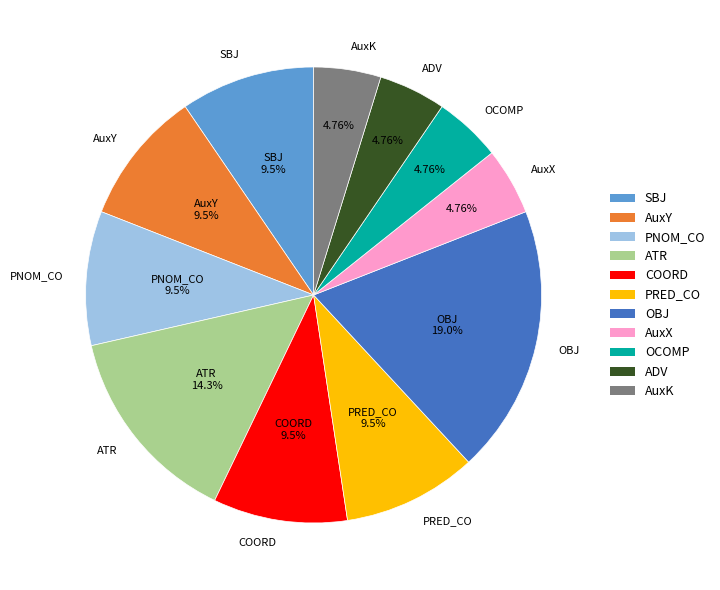

What is the largest slice in the pie chart?

OBJ